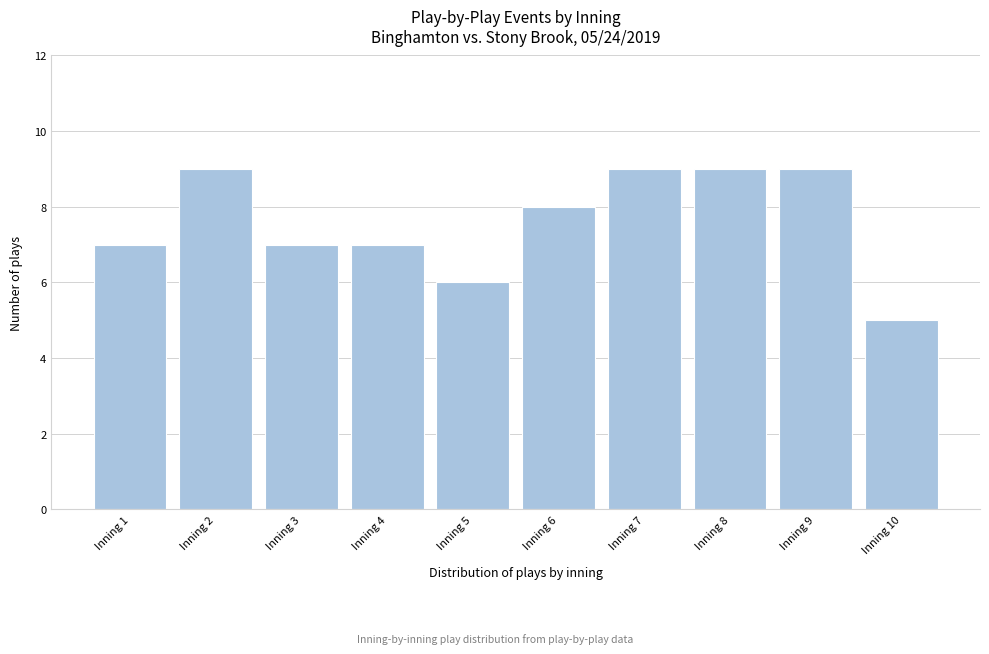

Reading left to right, extract all data points from this chart.

7	9	7	7	6	8	9	9	9	5